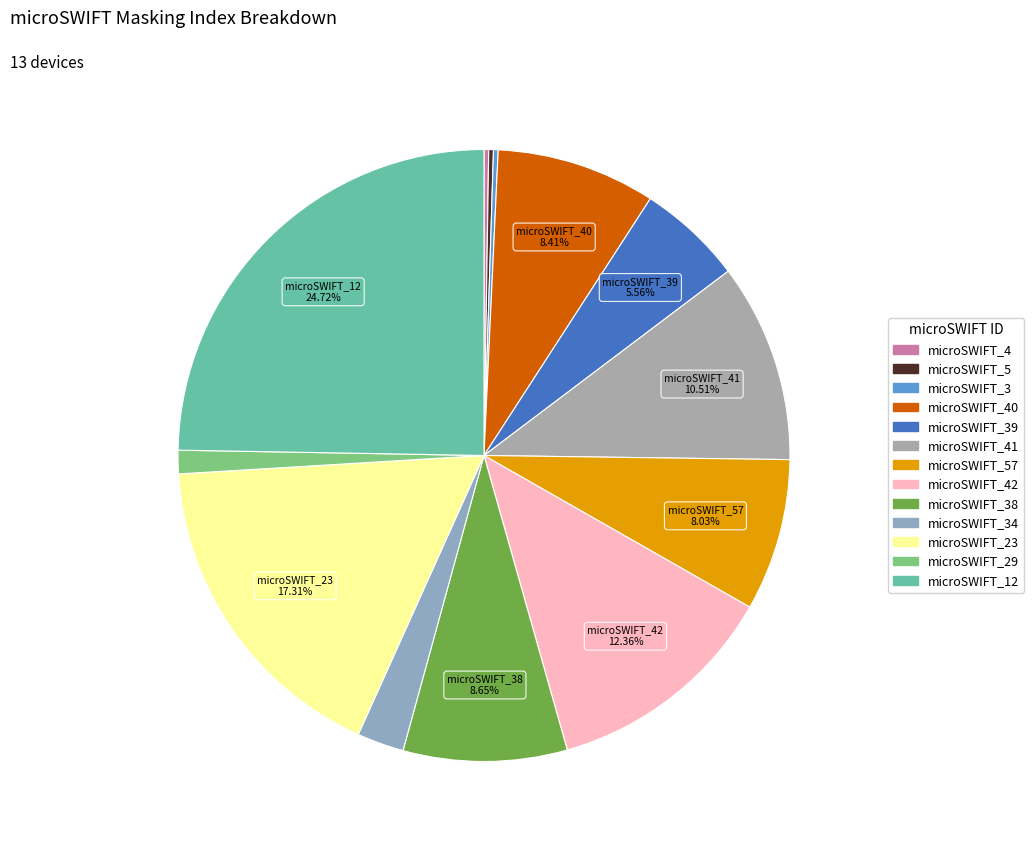

How many segments does this pie chart have?

13